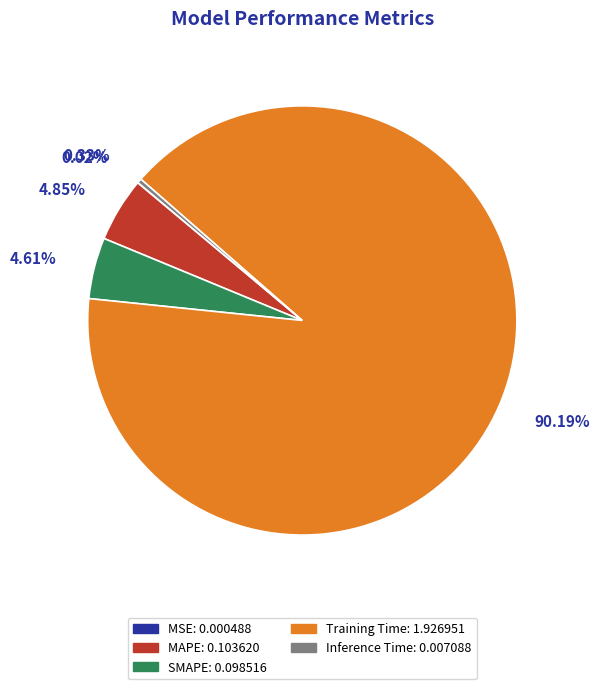

Does SMAPE represent more than half of the total?

No